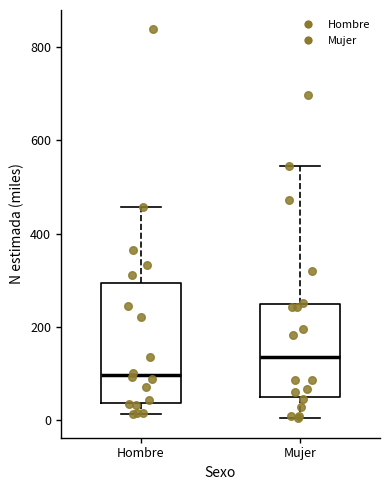

Which box's median line is the lowest?

Hombre